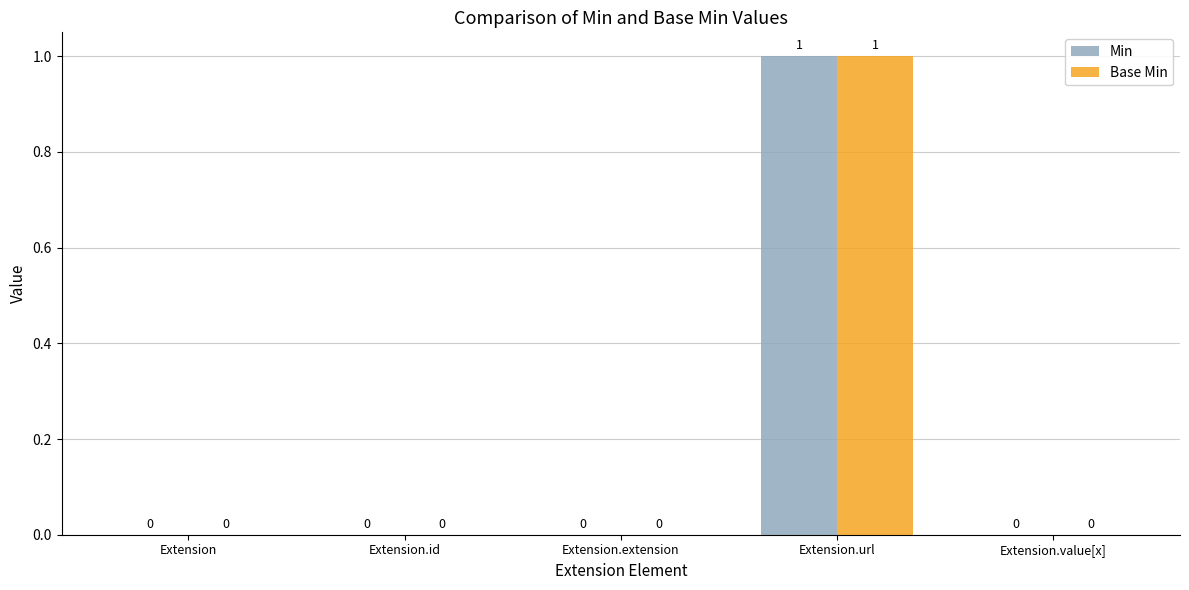

How many Base Min values are between 0 and 1?

5